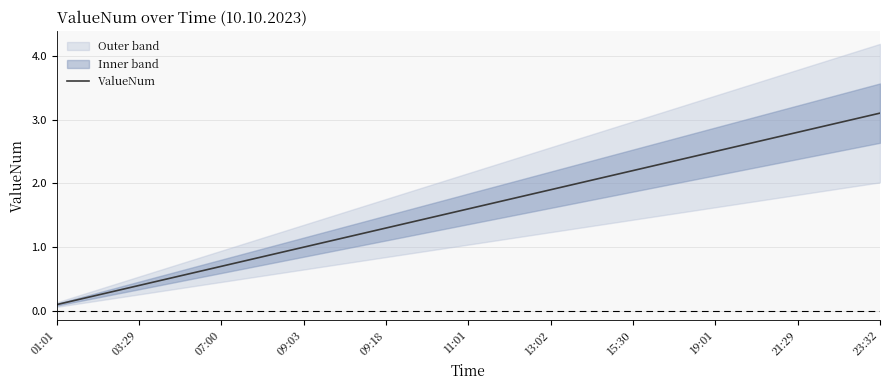

What is the value of the 1st point from the left?

0.1